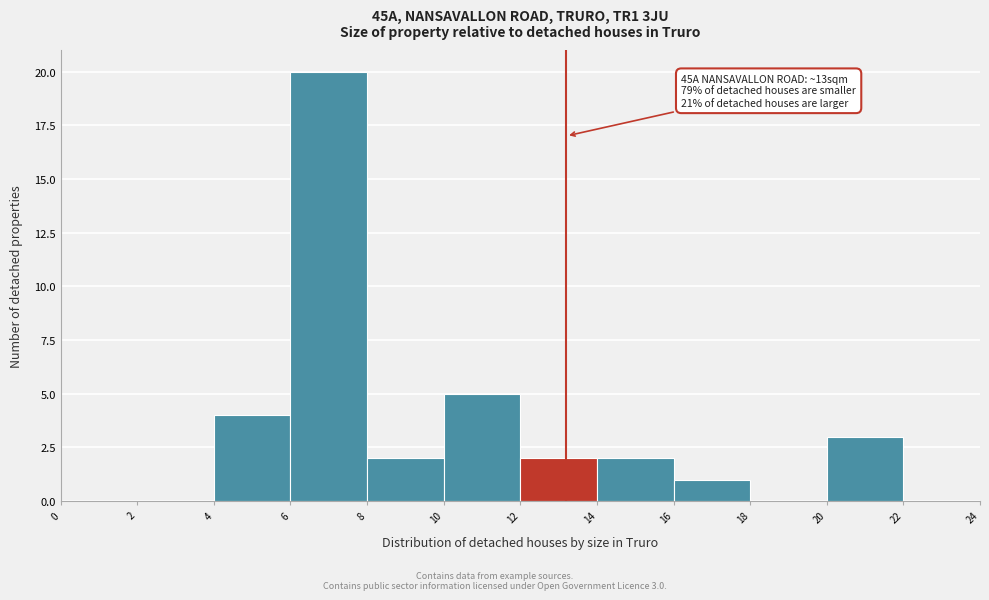

Over which range of the x-axis is the bar tallest?

6 to 8